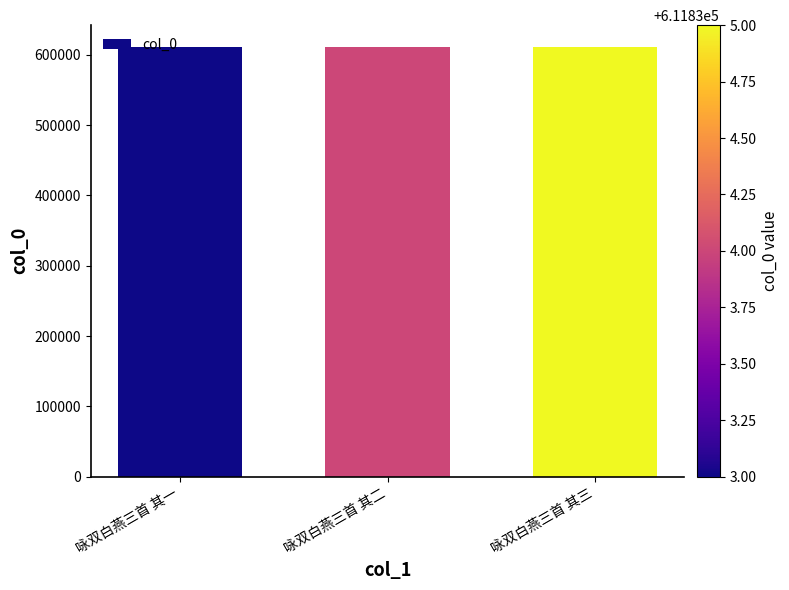

What is the value of the 1st bar from the left?

611833